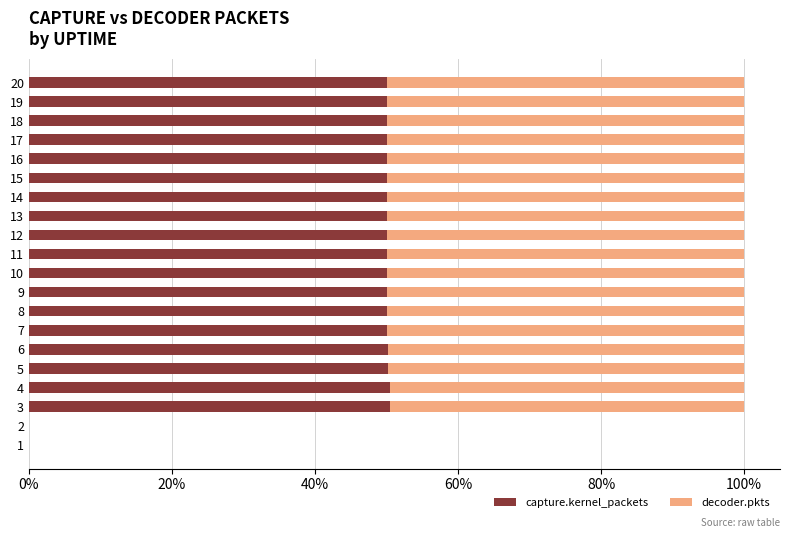

What is the total value across all series at 10?

100.0